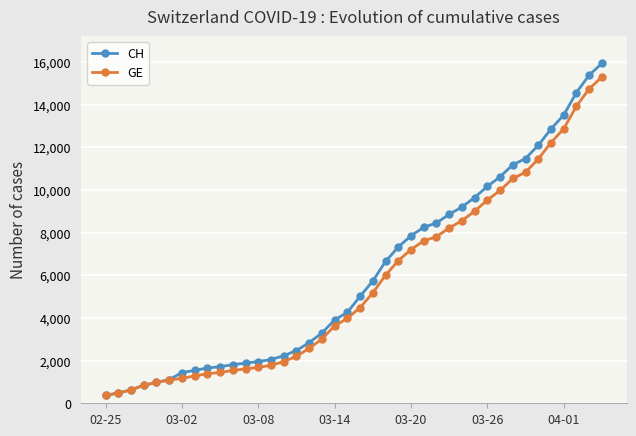

What is the average value of the CH series?

6053